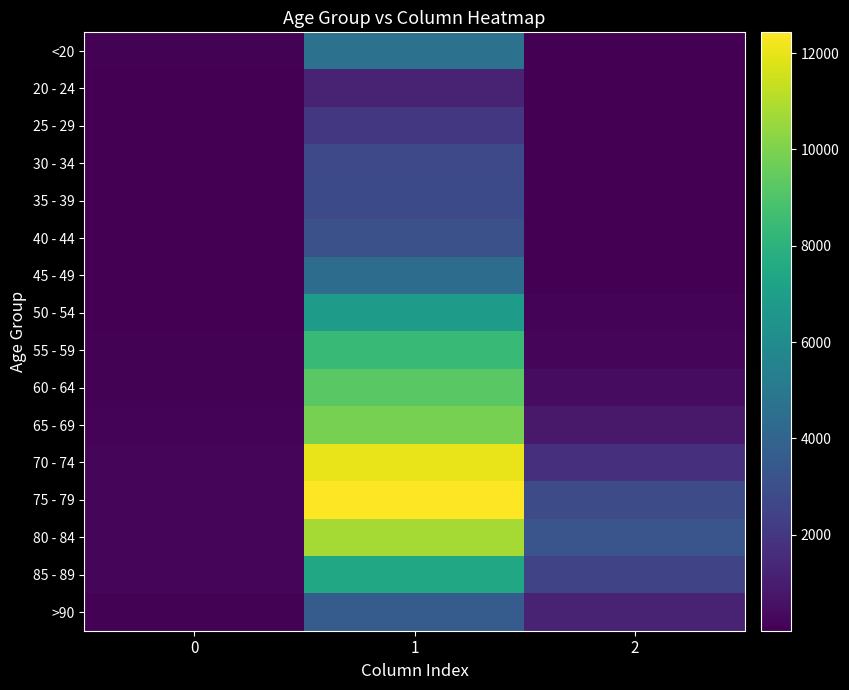

Count the number of data series in this chart.

16